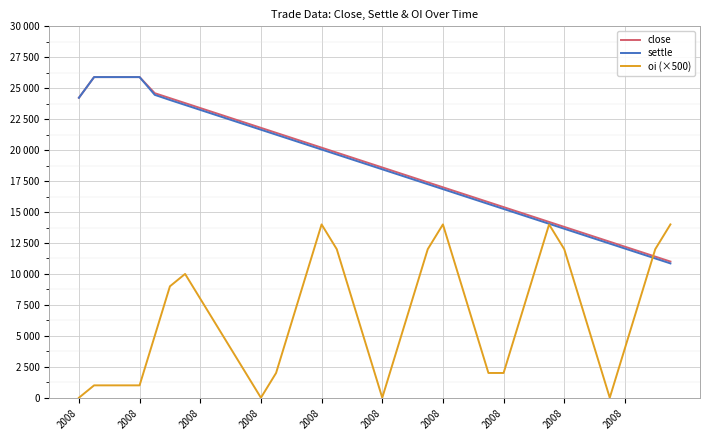

How many intersections are there between settle and oi (×500)?

1